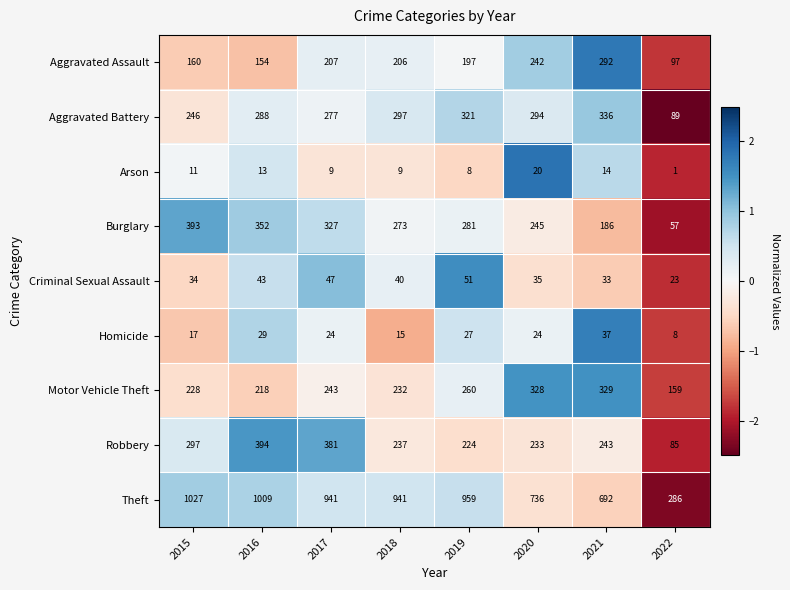

At which category is the sum across all series the highest?

2016